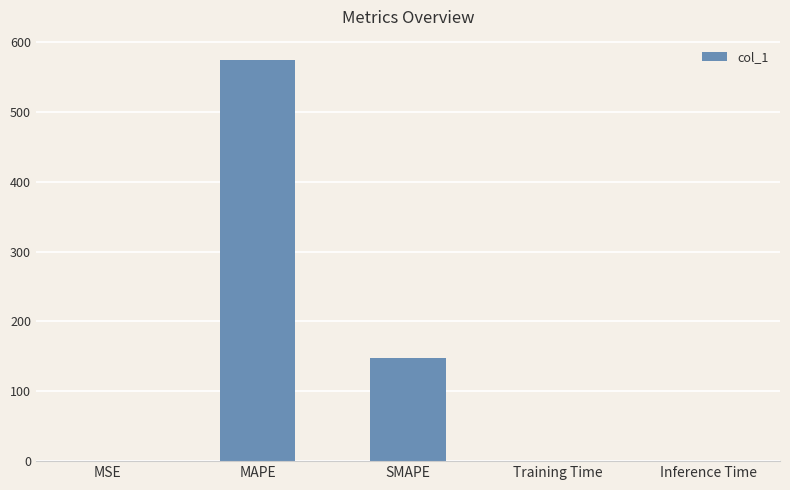

What is the average value?

144.6